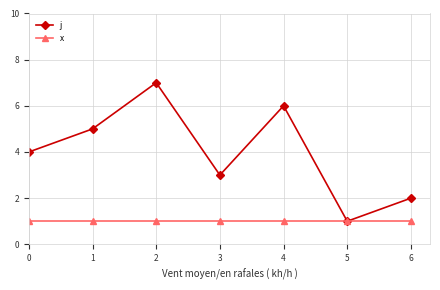

Is the value of x at 3 greater than the value of j at 2?

No